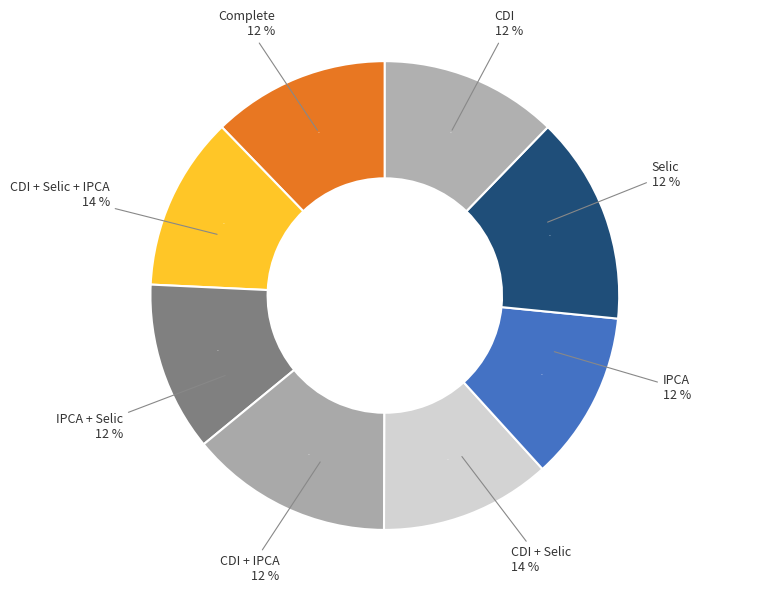

What percentage do CDI + IPCA and Selic together represent?

23.8%